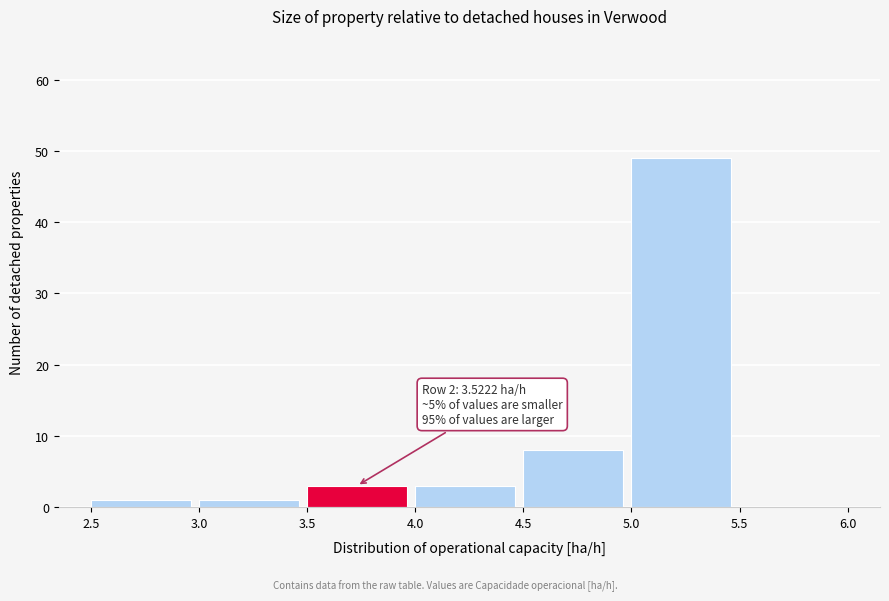

Which range on the x-axis has the tallest bar?

5.0 to 5.5